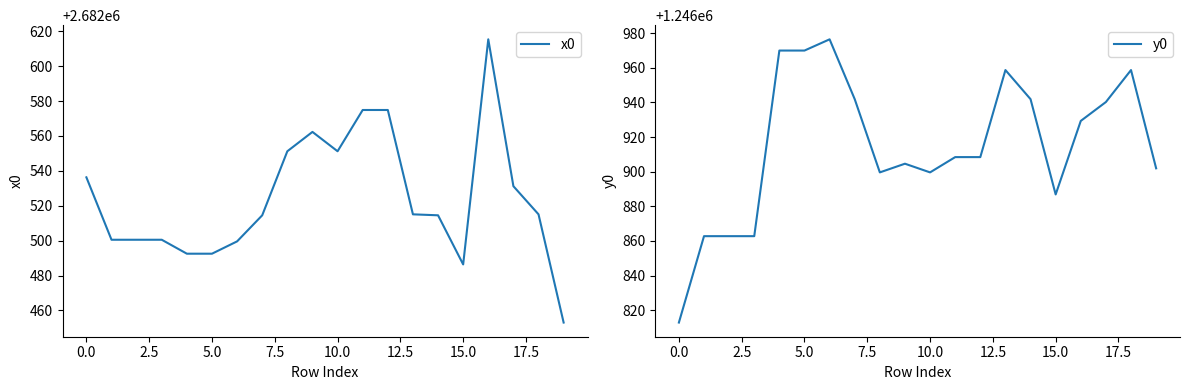

Which series has the largest range (max minus min)?

y0